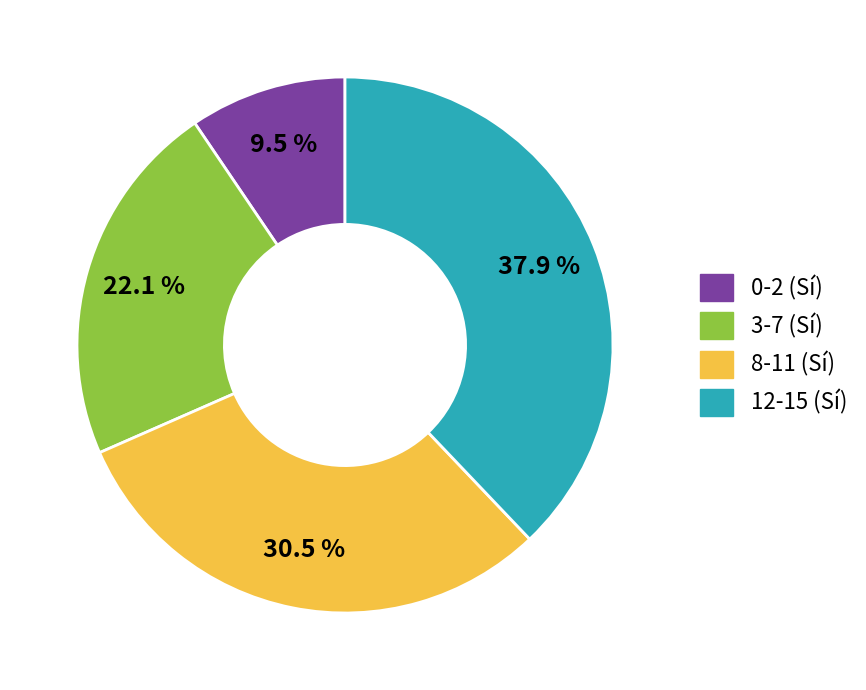

Does any single category account for the majority?

No